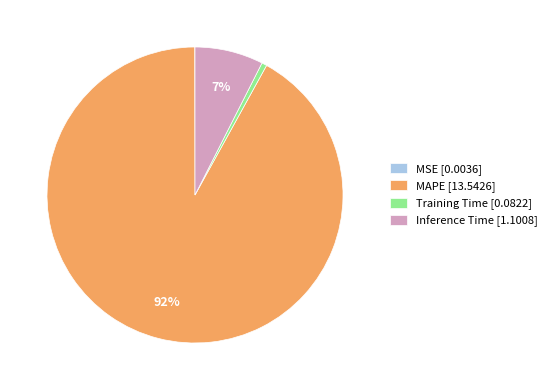

To the nearest percent, what is the difference between the largest and smallest slice percentages?

92%